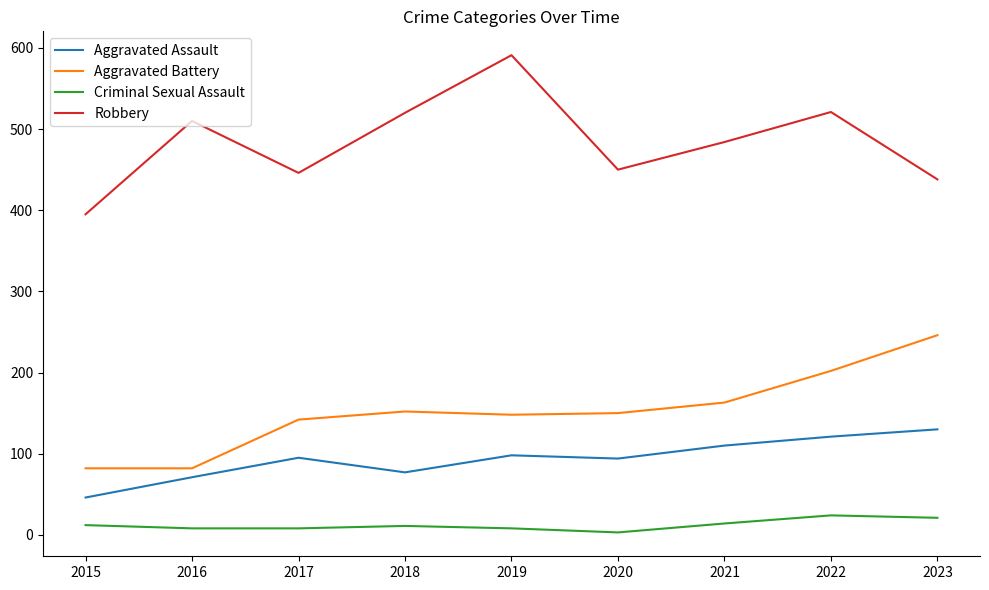

True or false: Criminal Sexual Assault has a value of 3 at 2020.

True